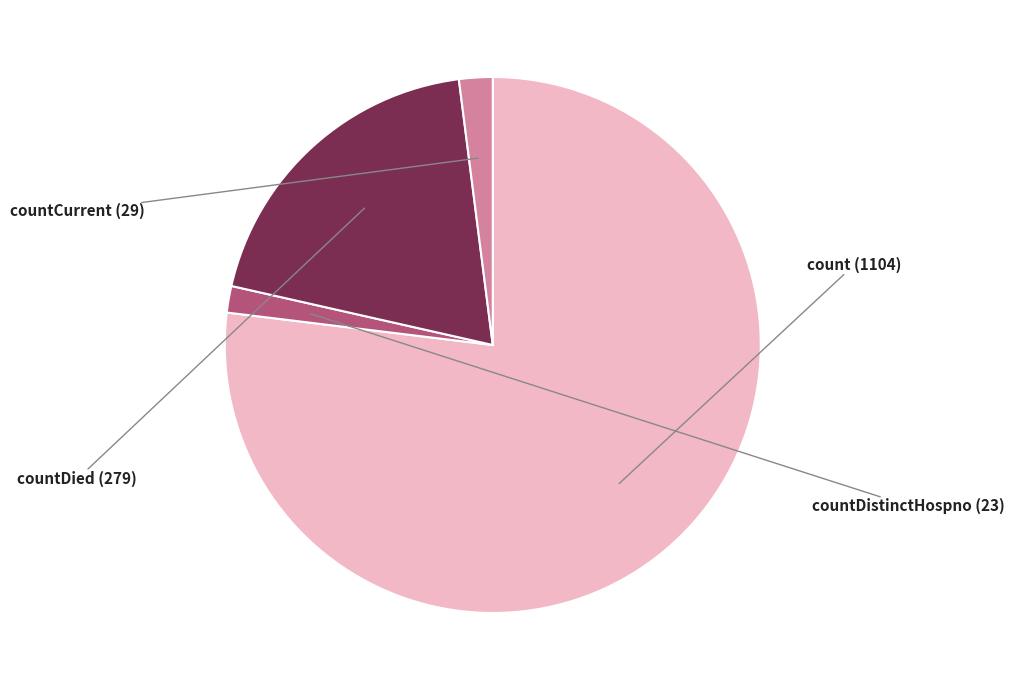

Is there a majority slice in this chart?

Yes